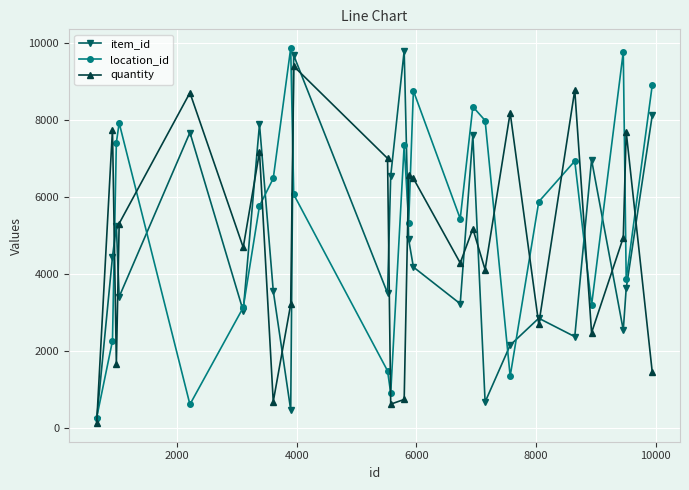

Which series has the largest total across all categories?

location_id